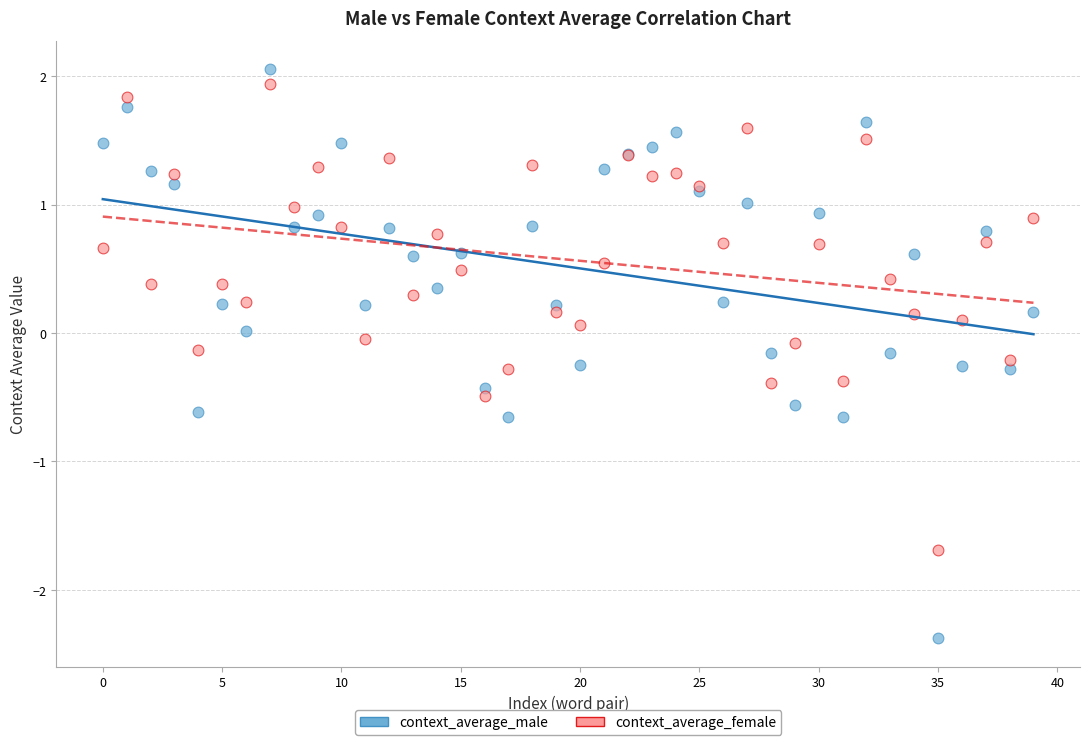

What are all the series names shown in the legend?

context_average_male, context_average_female